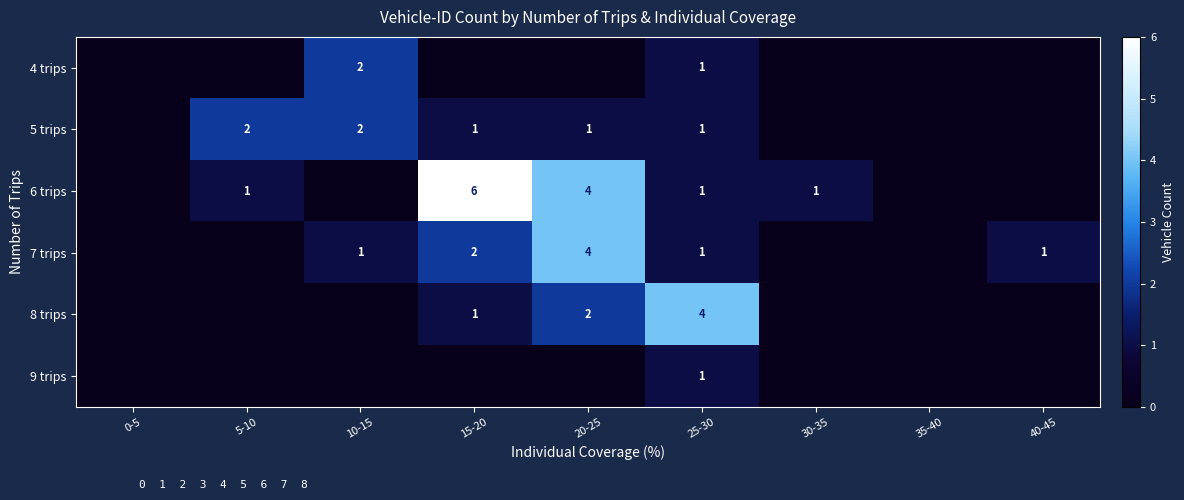

The 6 trips series shows 1 at 25-30. True or false?

True